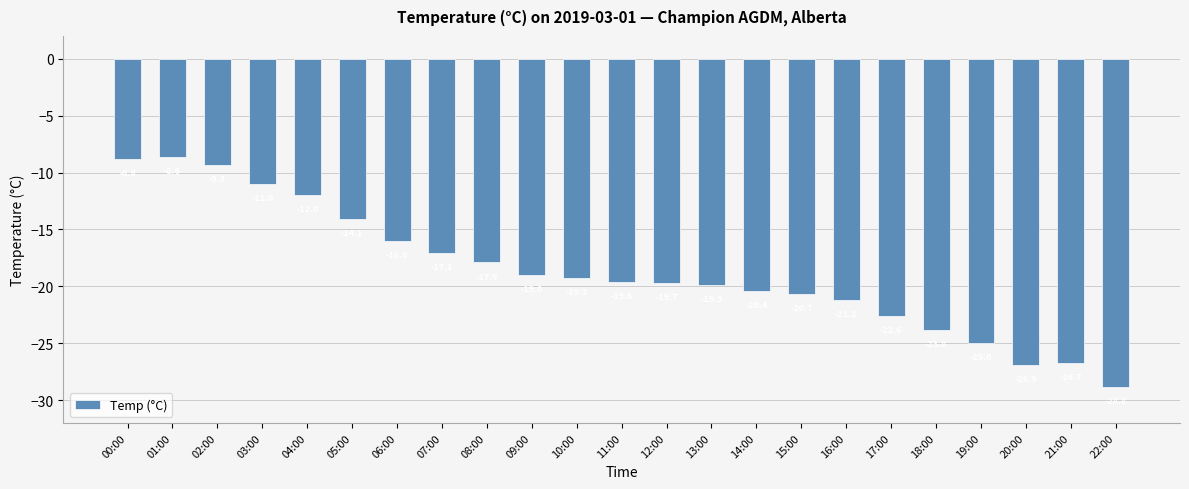

How many data points does each series have?

23